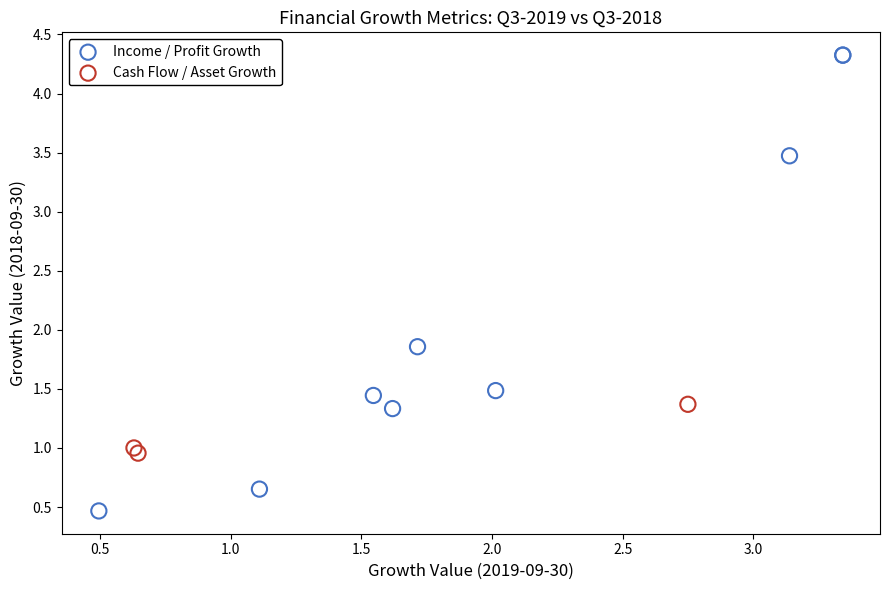

Which series contains the lowest Y value?

Income / Profit Growth